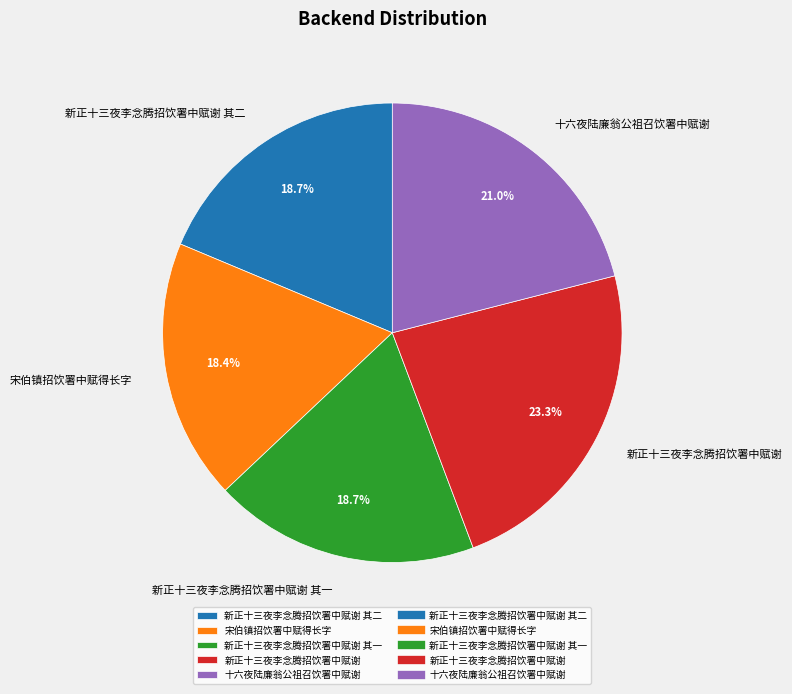

What percentage is the 新正十三夜李念腾招饮署中赋谢 slice, to the nearest percent?

23%